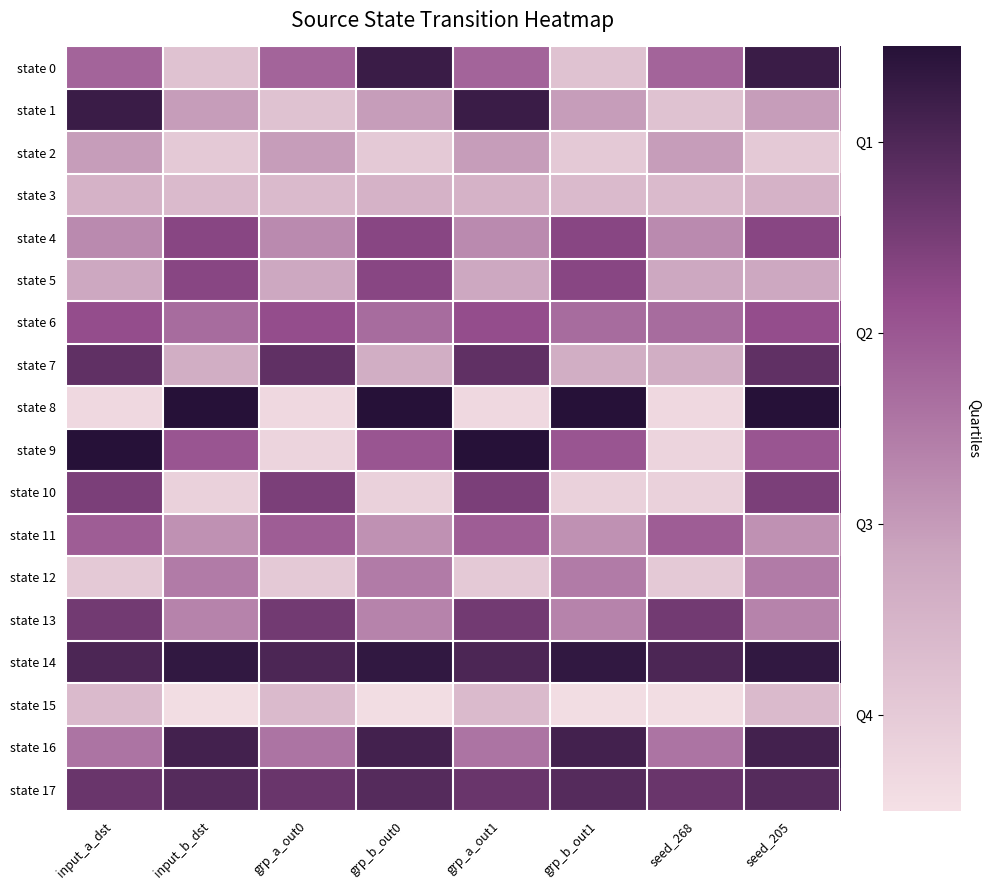

At how many categories does at least one series exceed 0?

8